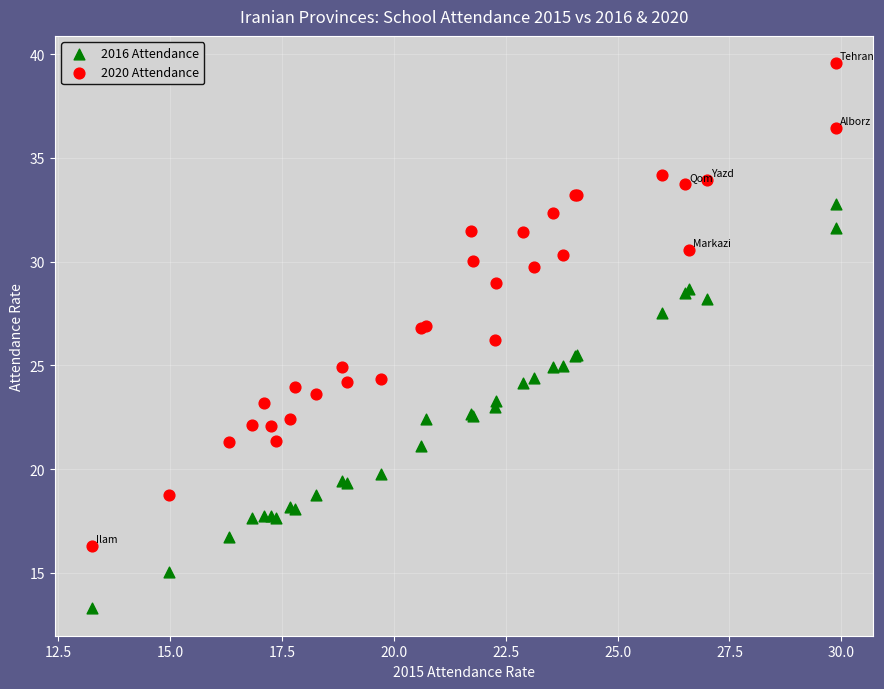

What are all the series names shown in the legend?

2016 Attendance, 2020 Attendance